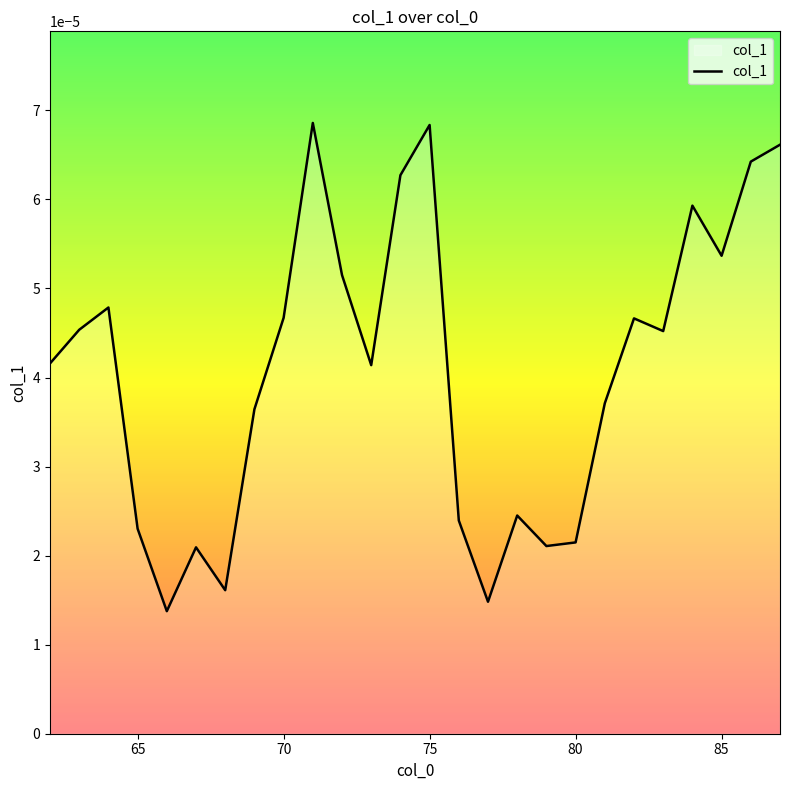

True or false: the data has more than 0 interior local peaks.

True